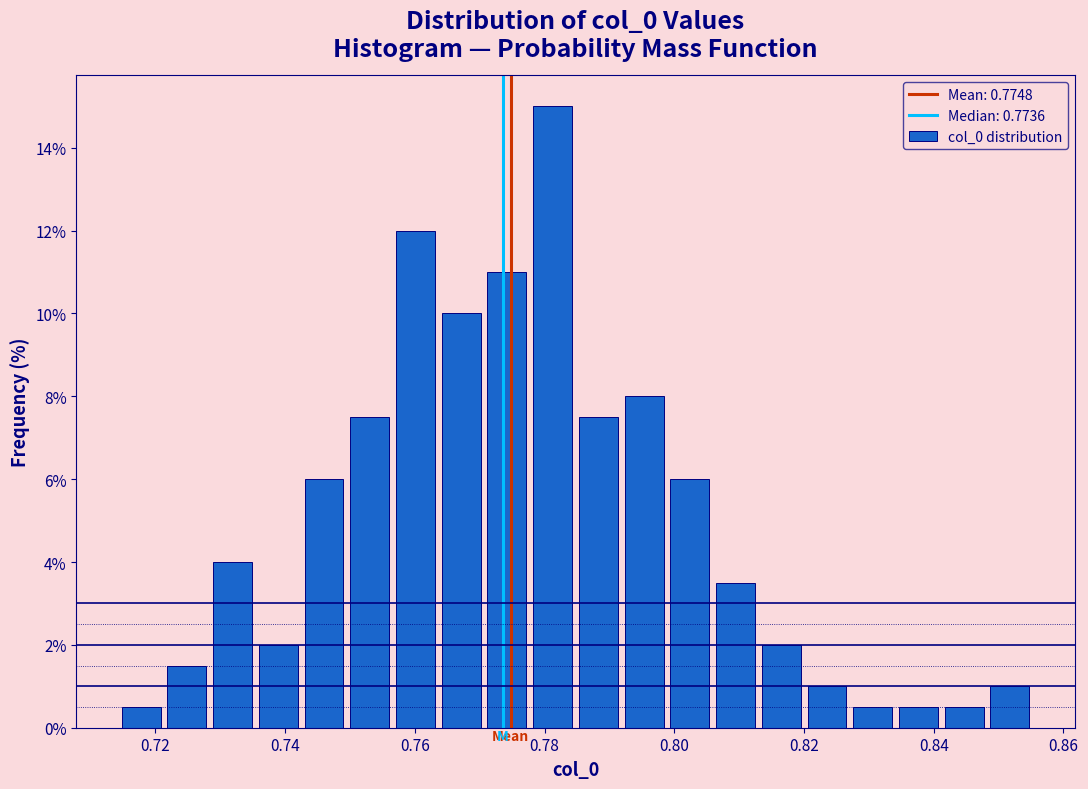

Read against the x-axis, roughly where is the centre of the tallest bar?

0.782